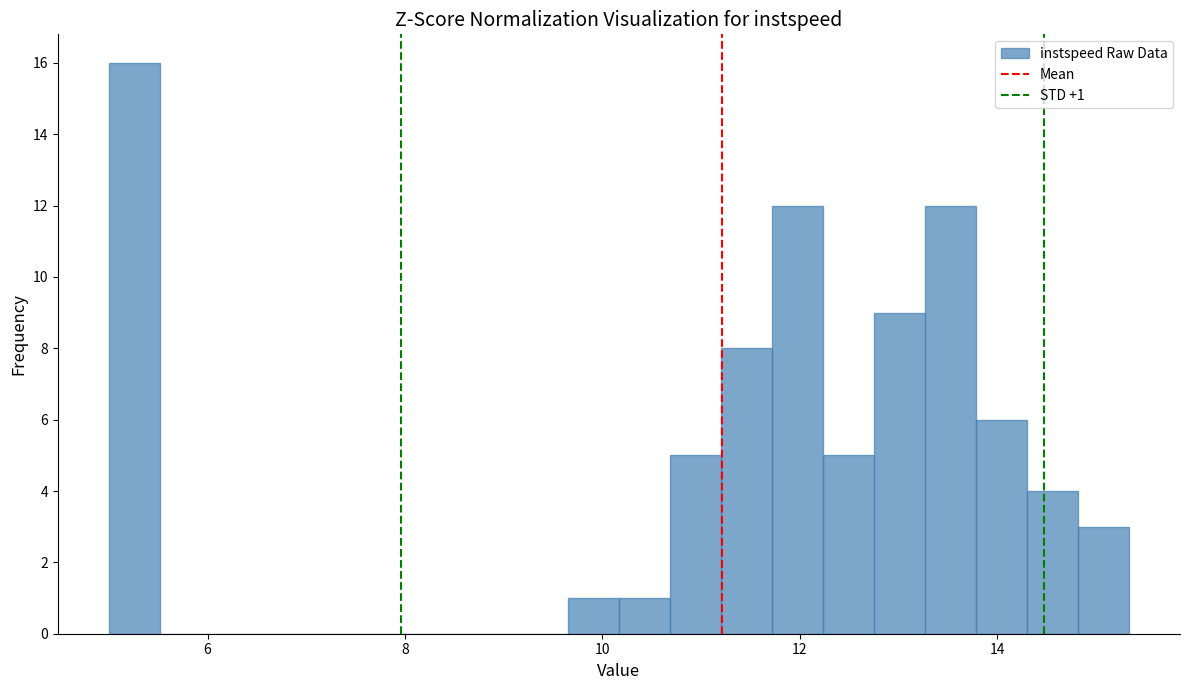

Around what value on the x-axis is the tallest bar? Give the approximate position of its centre, as read against the axis.

5.2